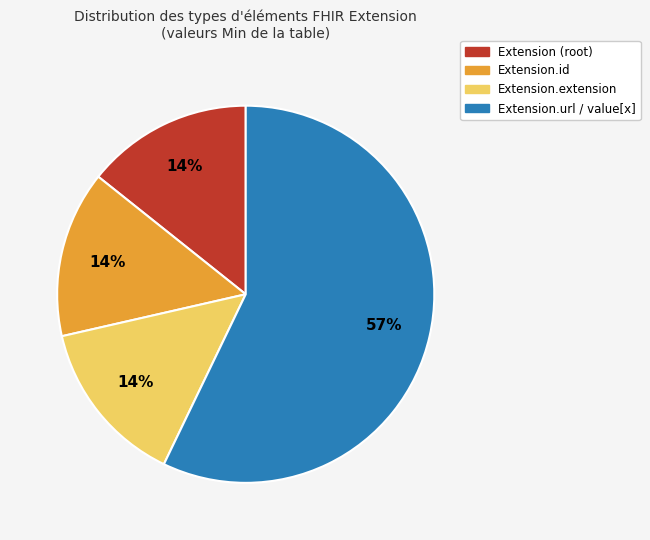

Is there any slice that represents more than half of the pie?

Yes